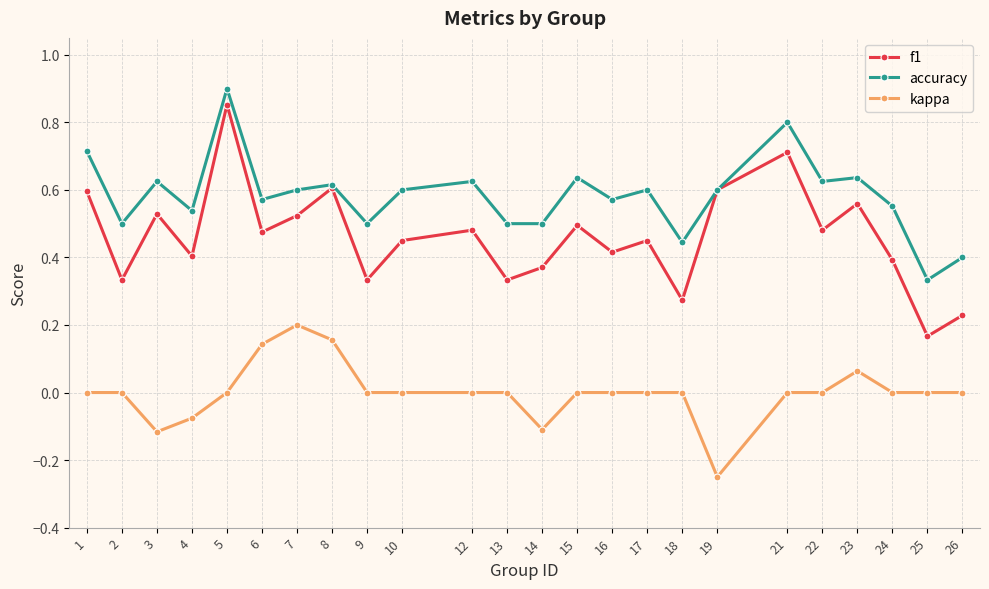

Which label corresponds to the smallest value in the chart?

19